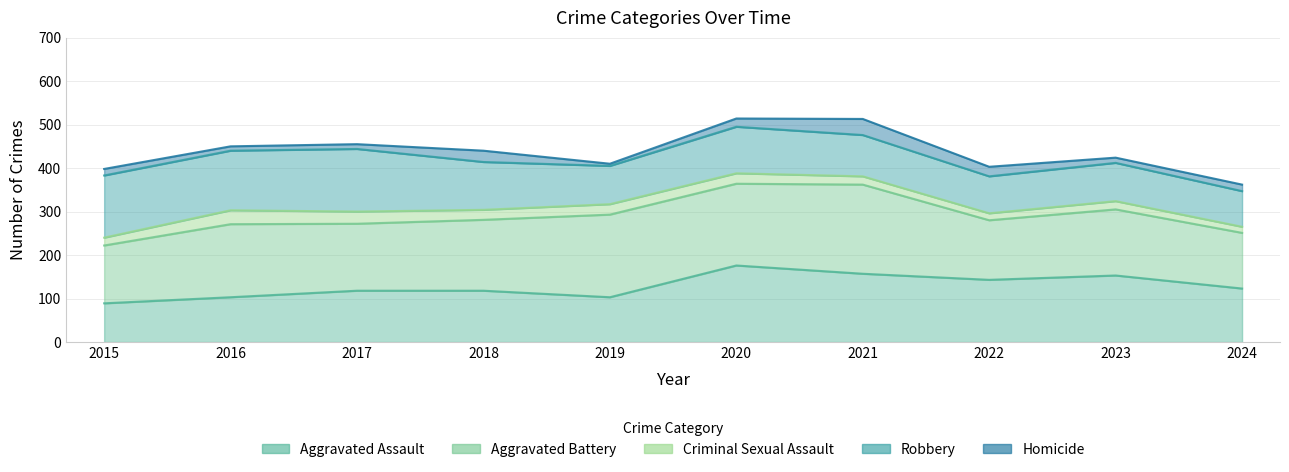

What is the difference between the highest and lowest values at 2015?

128